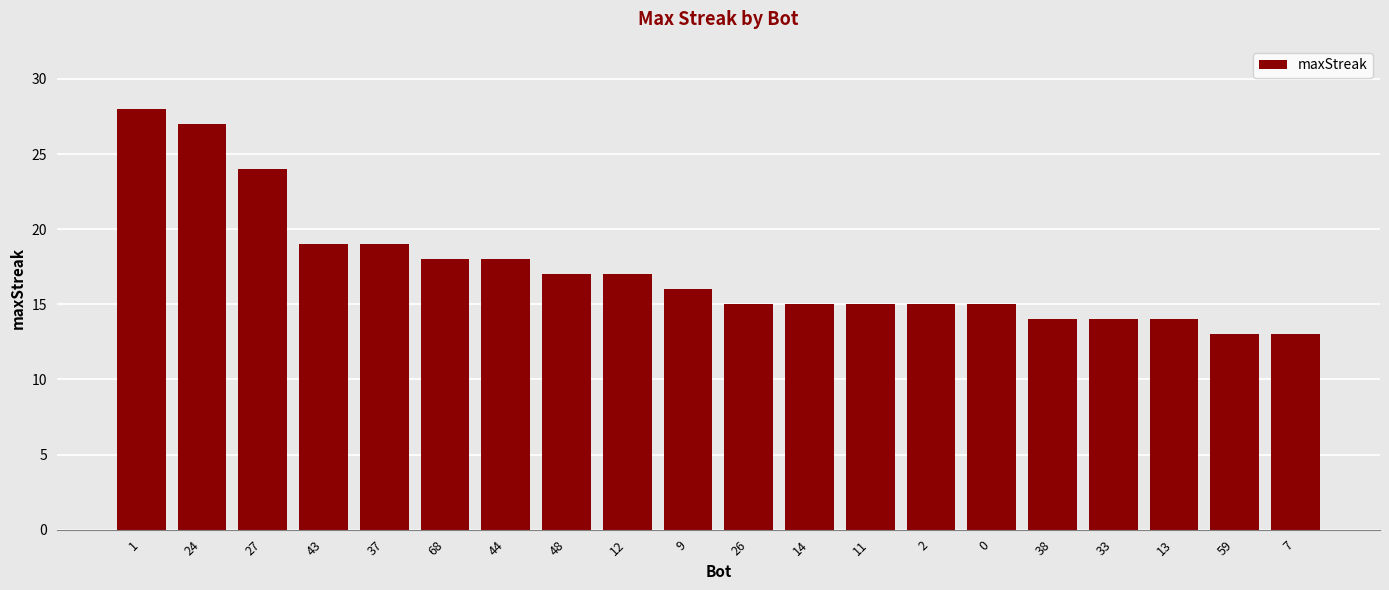

What position from the right is 1?

20